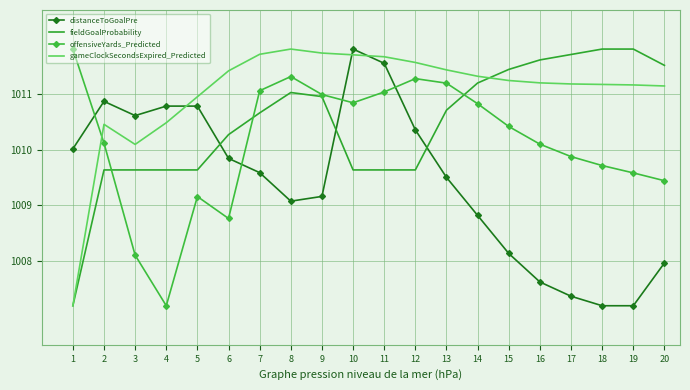

Is the value of fieldGoalProbability at 9 greater than the value of distanceToGoalPre at 18?

Yes